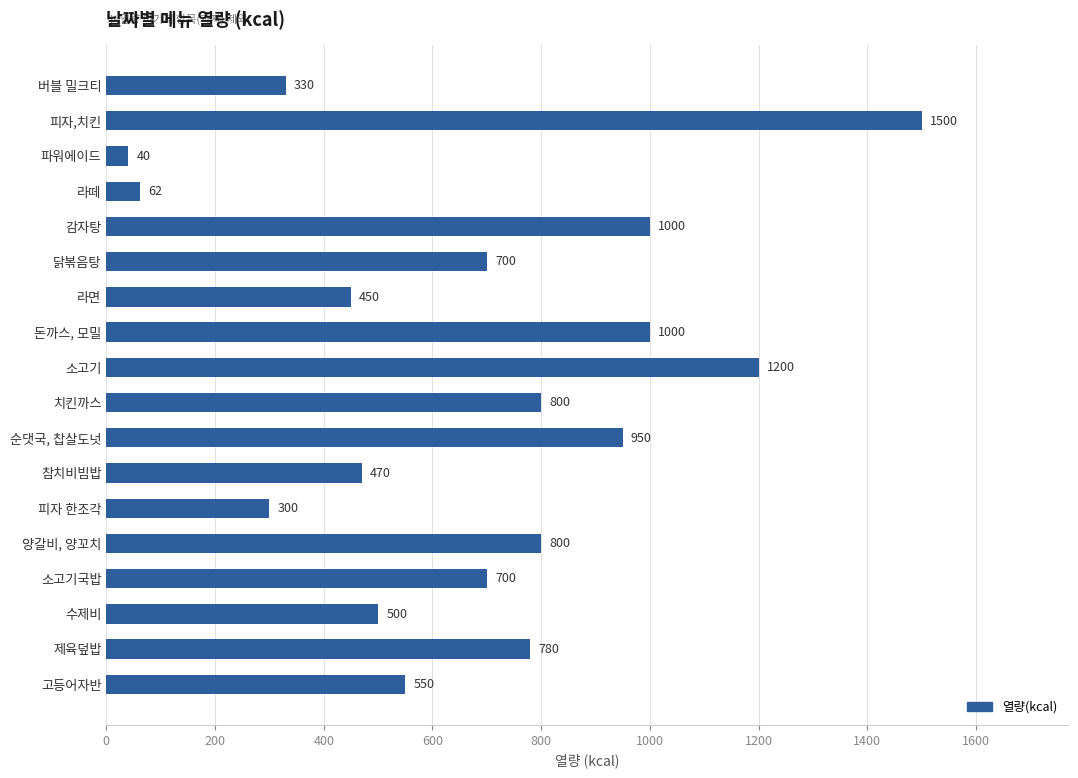

What is the value of the 18th bar from the top?

550